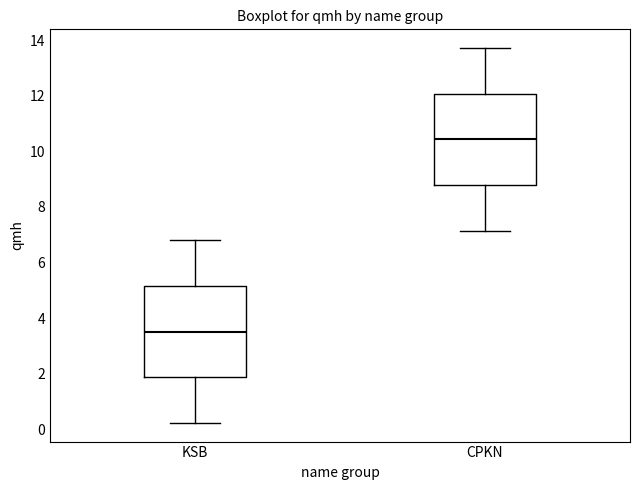

Which box has the highest median line?

CPKN